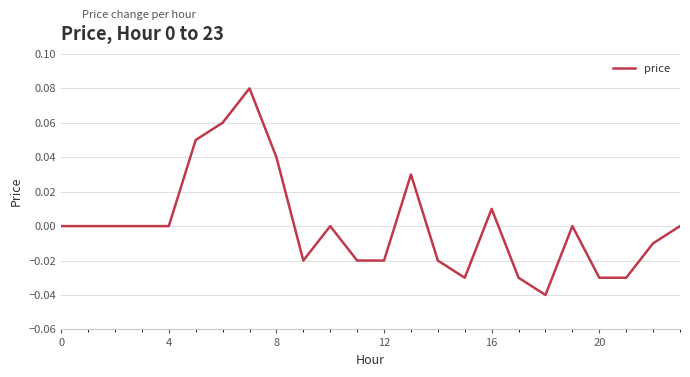

True or false: the data has more than 2 interior local peaks.

True